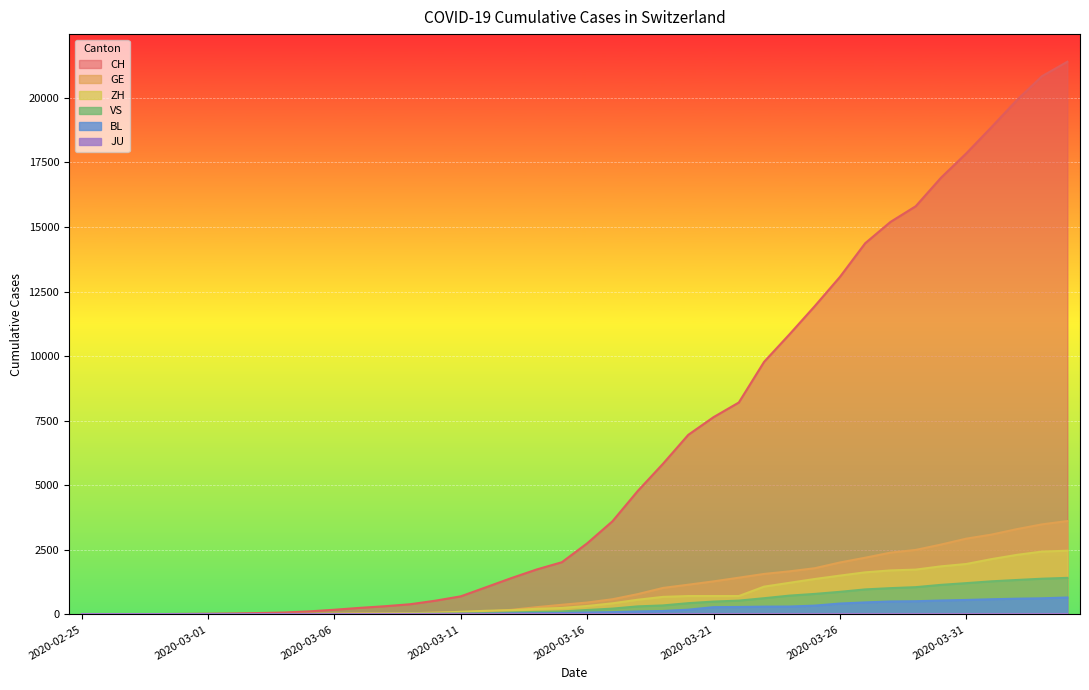

Count the number of data series in this chart.

6